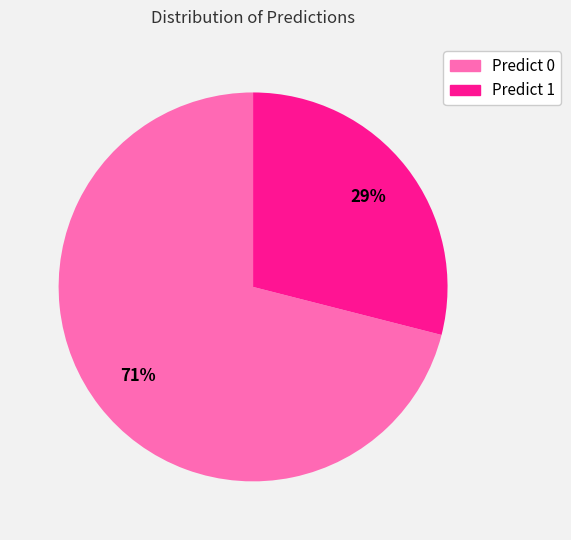

To the nearest percent, what is the average slice percentage?

50%